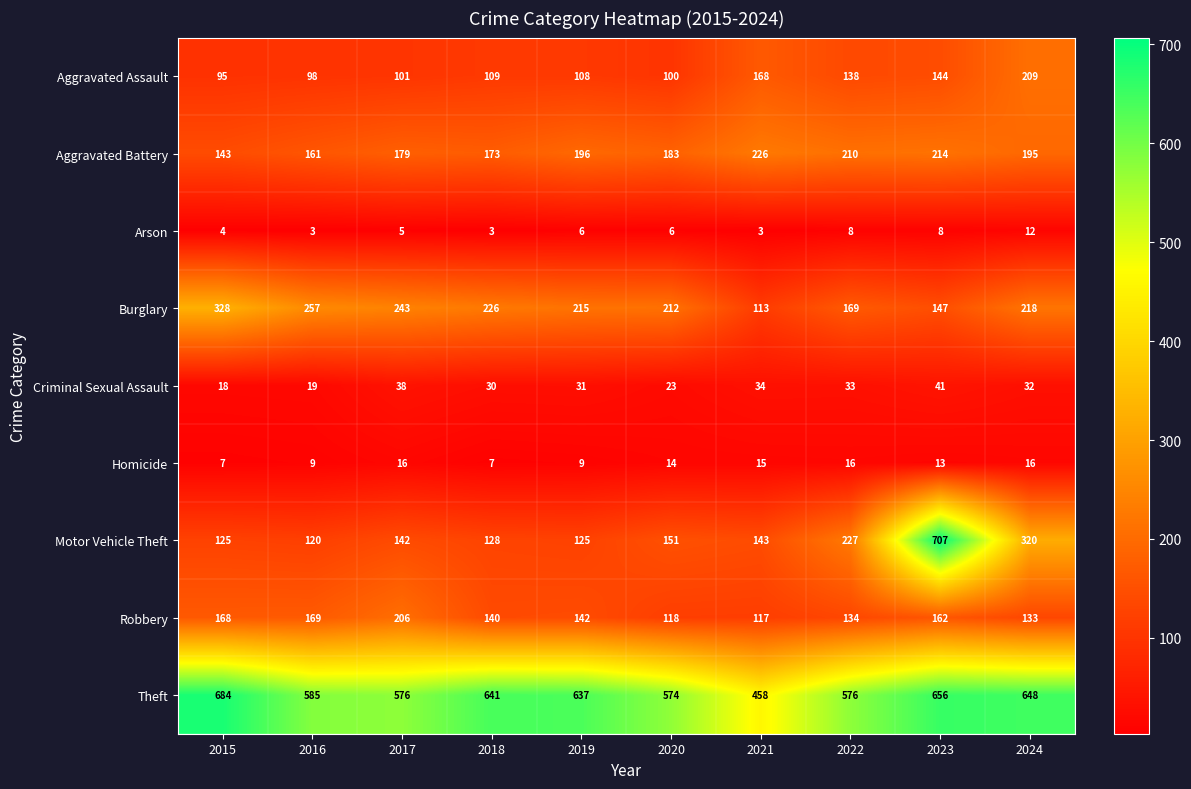

What is the smallest value displayed?

3